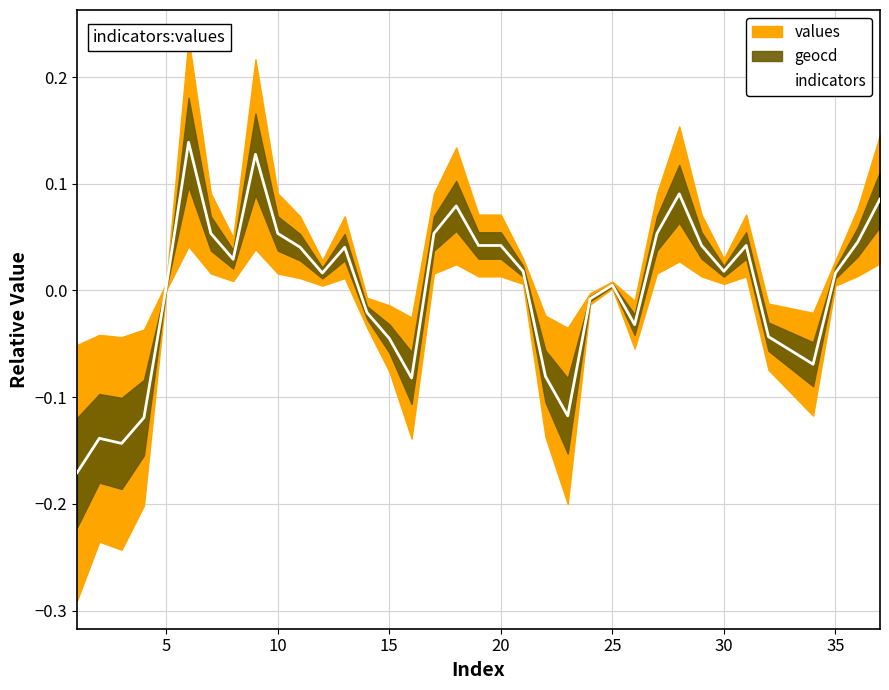

What is the greatest value displayed?

0.1